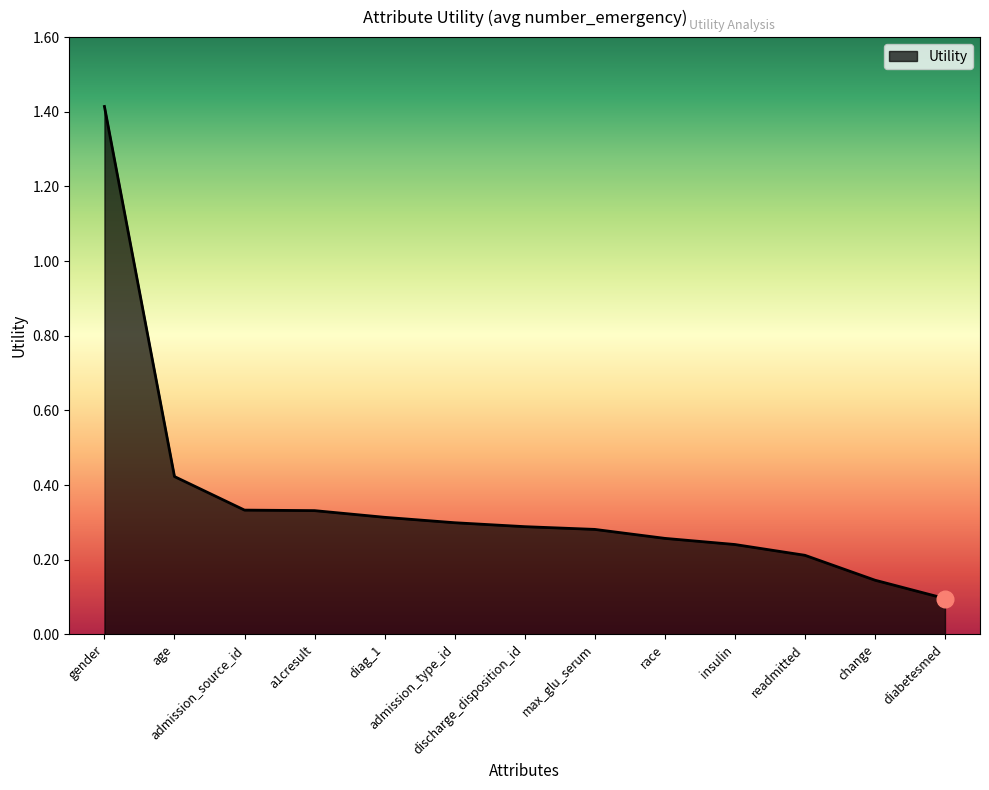

What position from the left is admission_type_id?

6